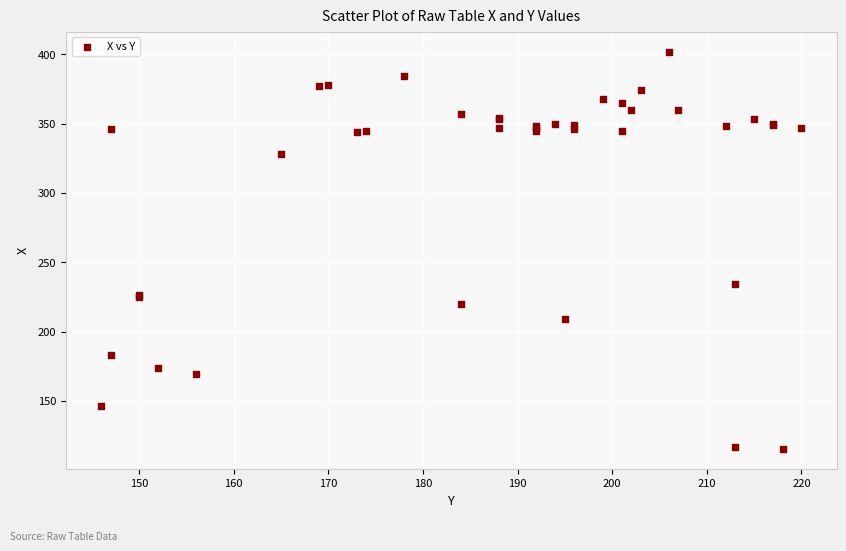

What Y value in the scatter plot is closest to 258?

234